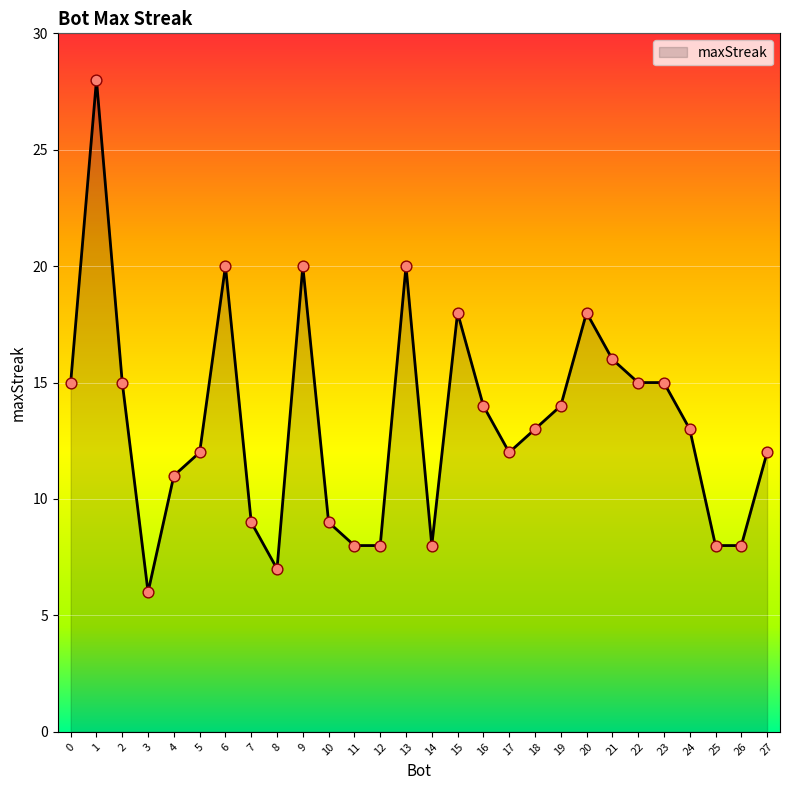

Between 16 and 3, which is larger?

16